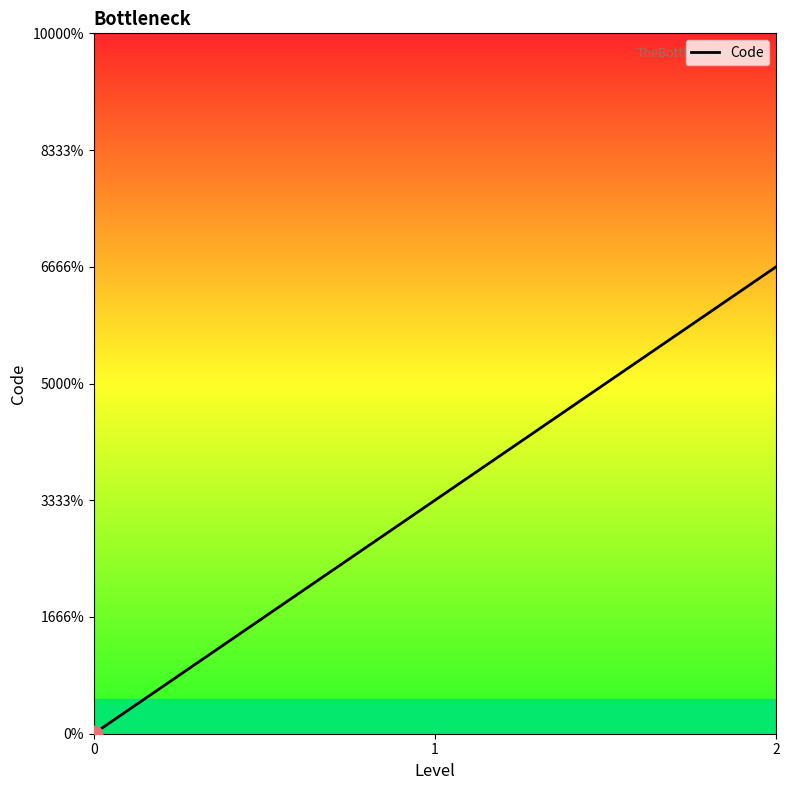

Is this an area chart (filled region under the line)?

No